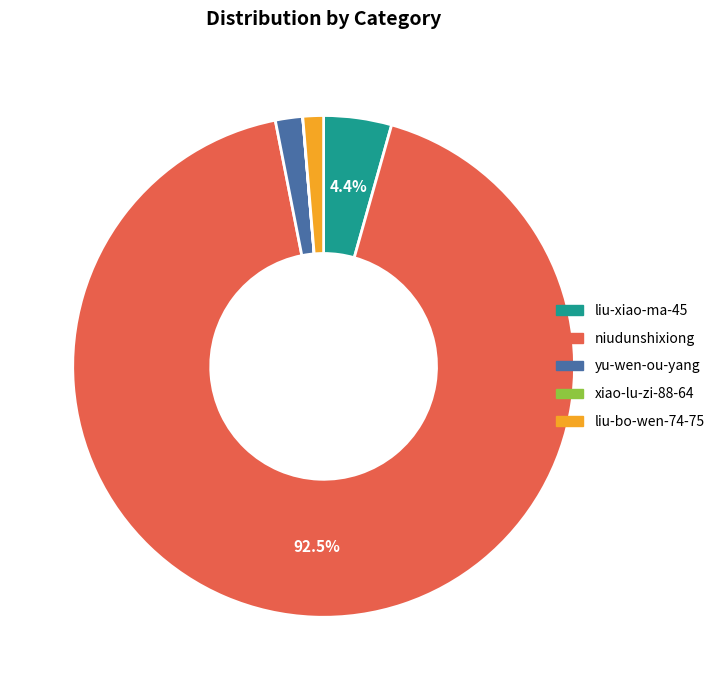

Is there any slice that represents more than half of the pie?

Yes